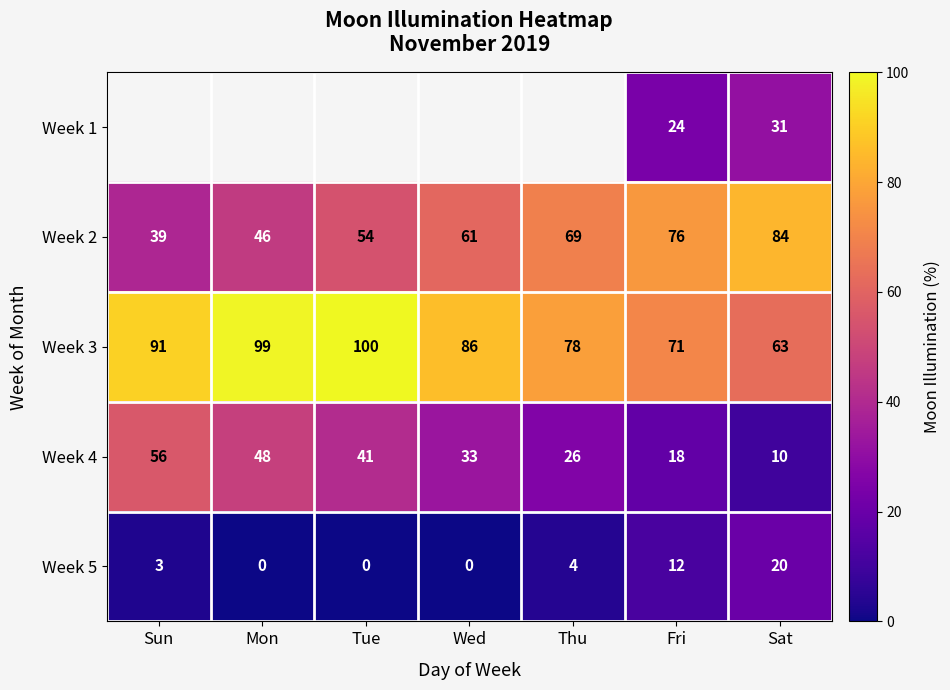

At which label does Week 3 reach its minimum?

Sat